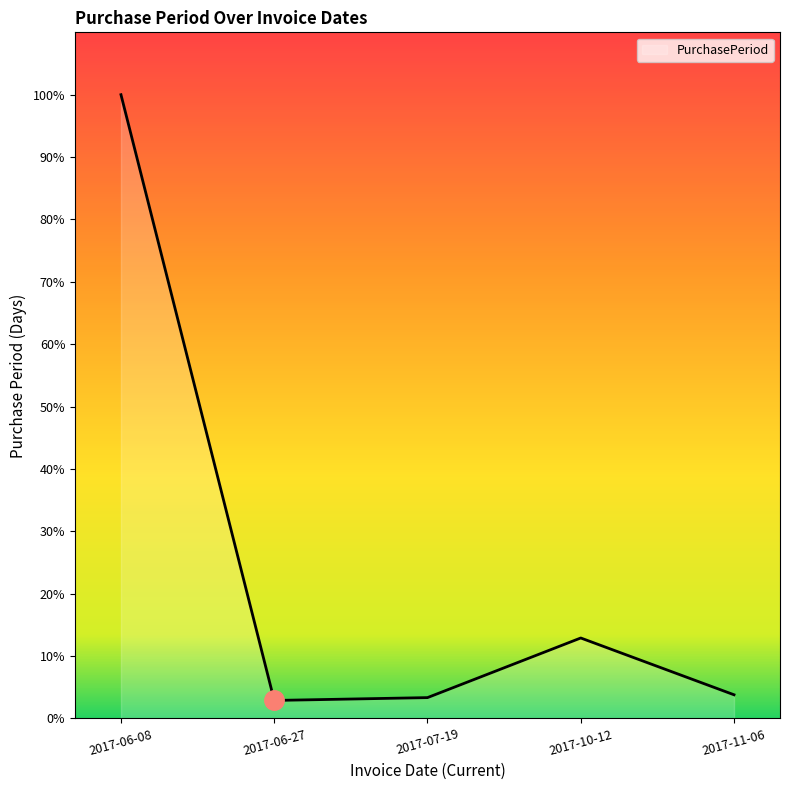

True or false: there are more than 2 points higher than both neighbors.

False